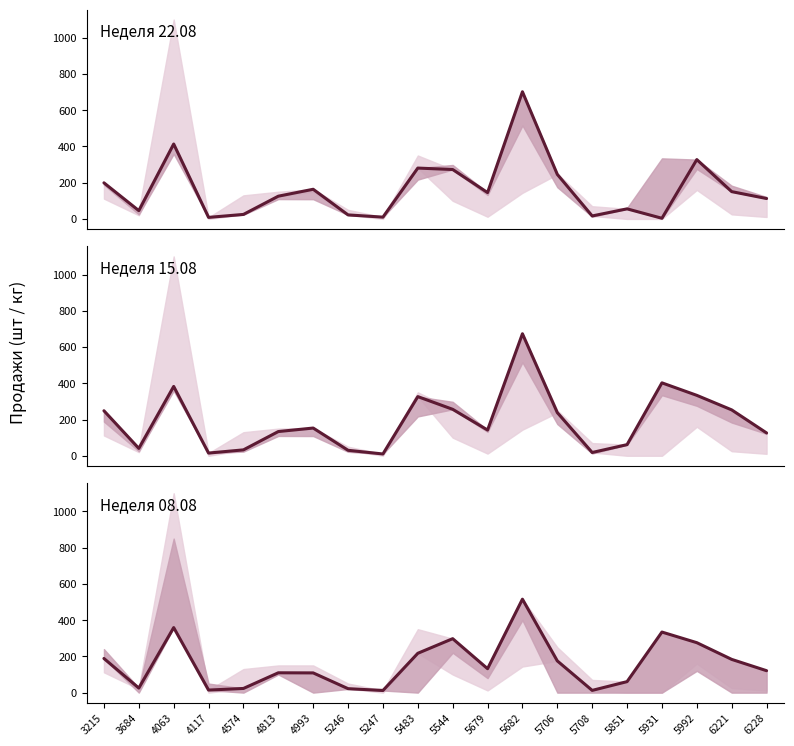

True or false: Неделя 22.08 has more than 0 interior local peaks.

True